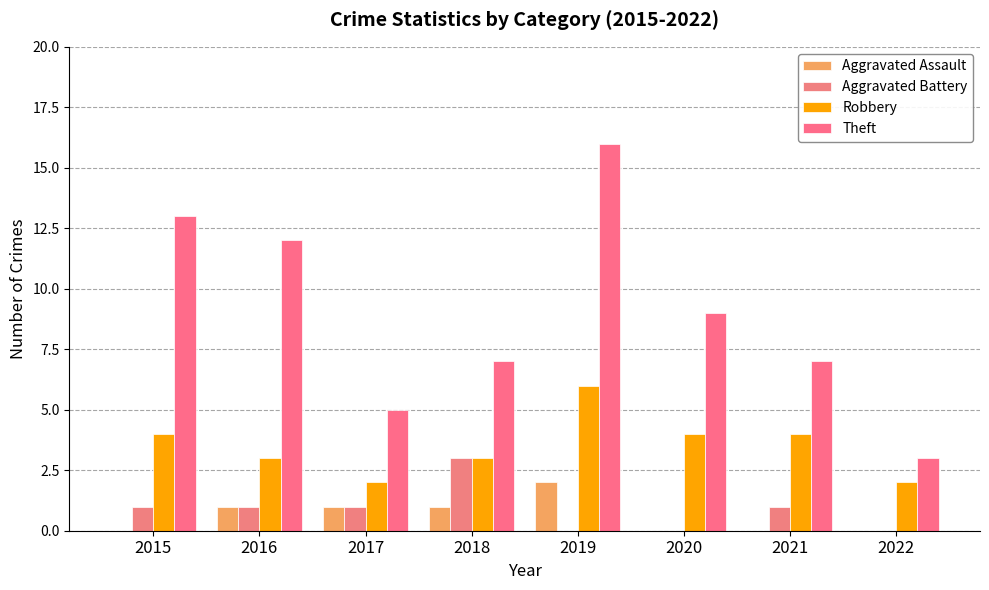

At which label does Theft first exceed 9?

2015